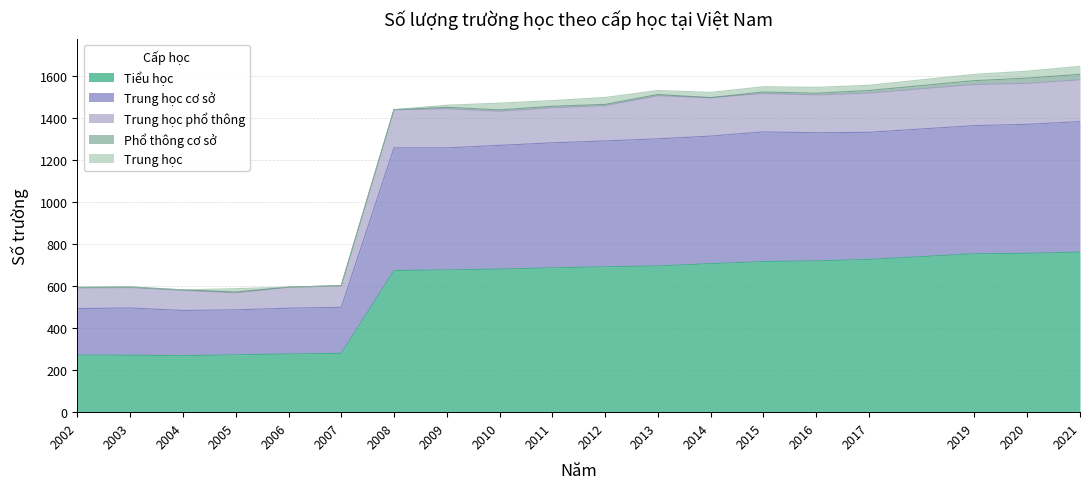

Where is Tiểu học nearest to the value 515?

2008